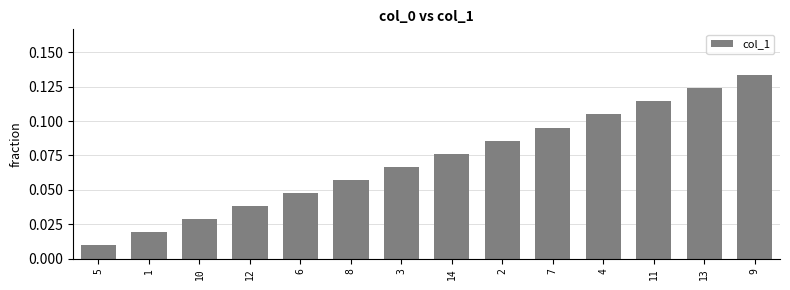

How many bars are there in total?

14